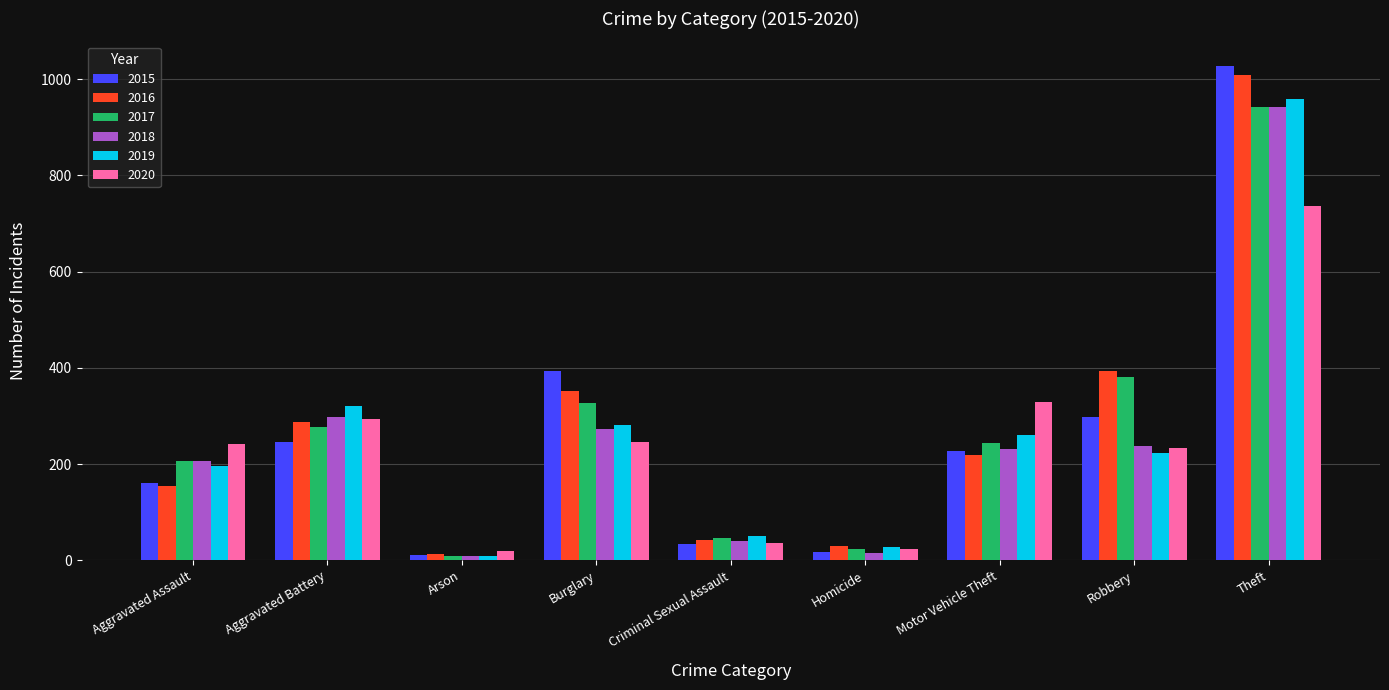

At which label is 2016 closest to 511?

Robbery